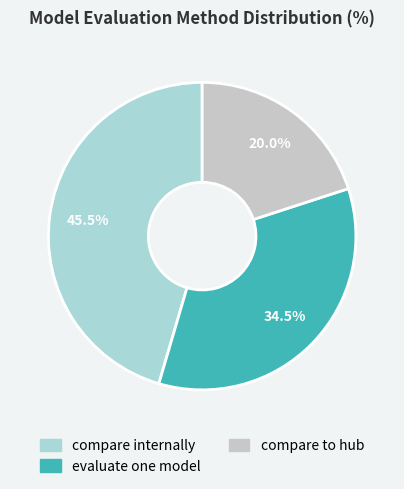

Is there any slice that represents more than half of the pie?

No